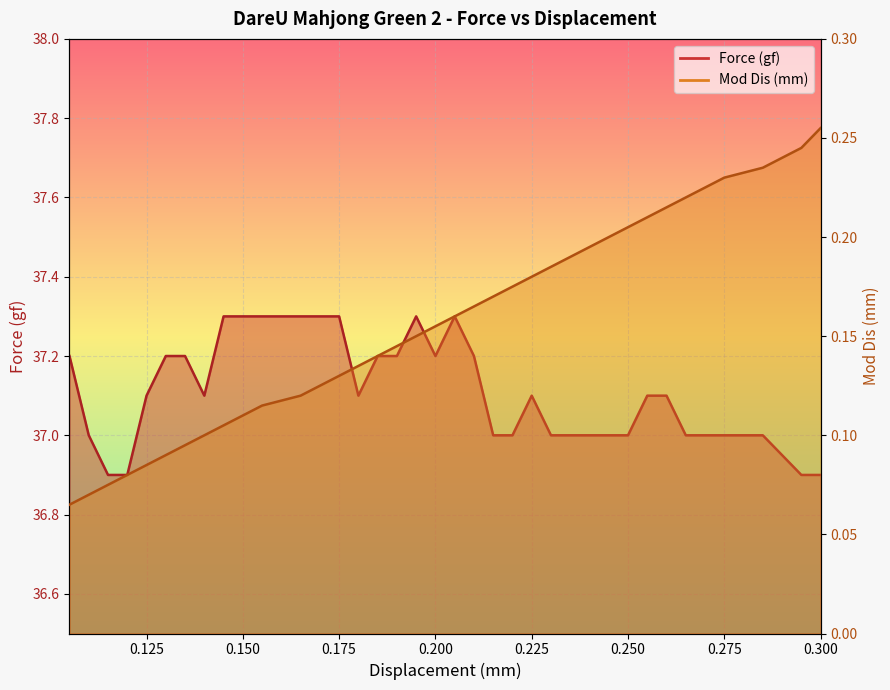

The value of Force (gf) at 0.2 is 48.9. True or false?

False